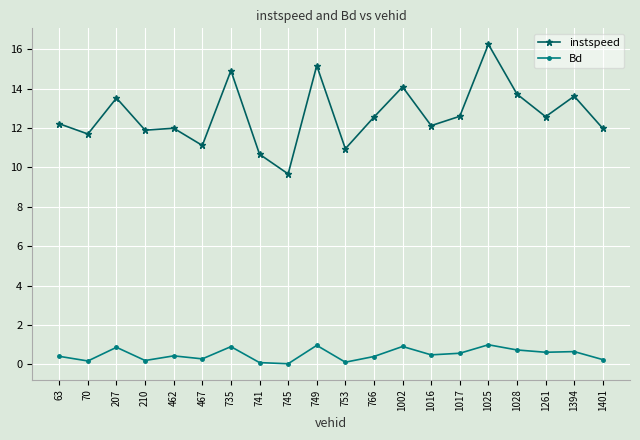

What is the difference between the maximum and minimum values in the instspeed series?

6.6